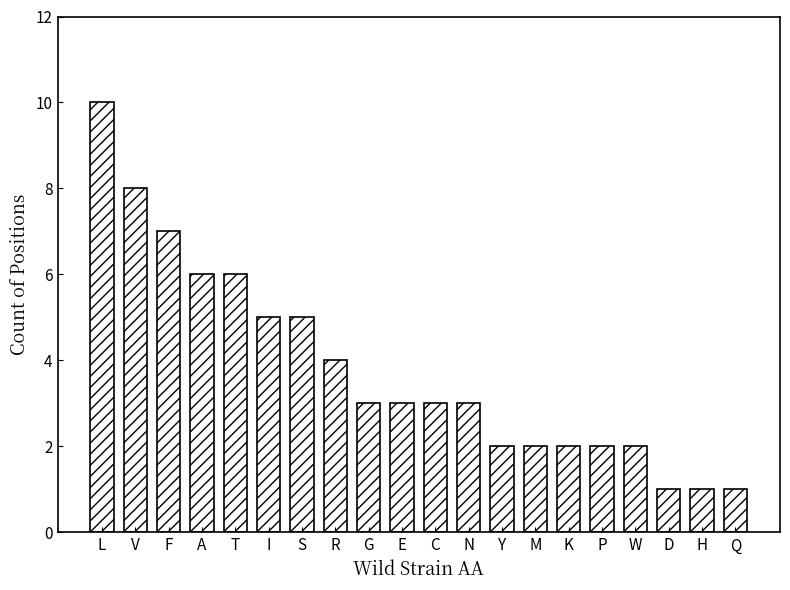

Which has a higher value, W or G?

G